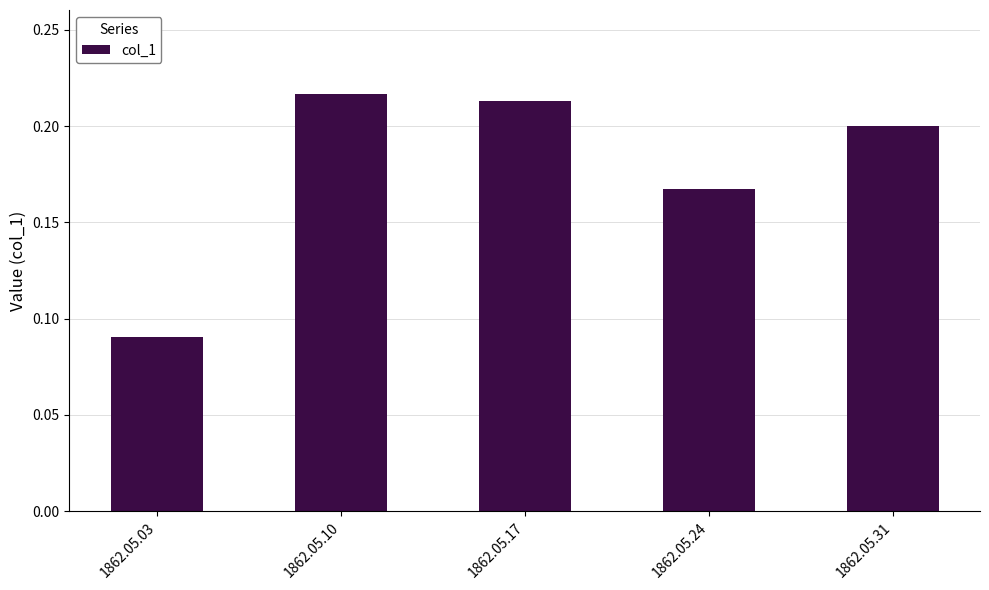

Is it true that the value at 1862.05.17 is 0.2?

True